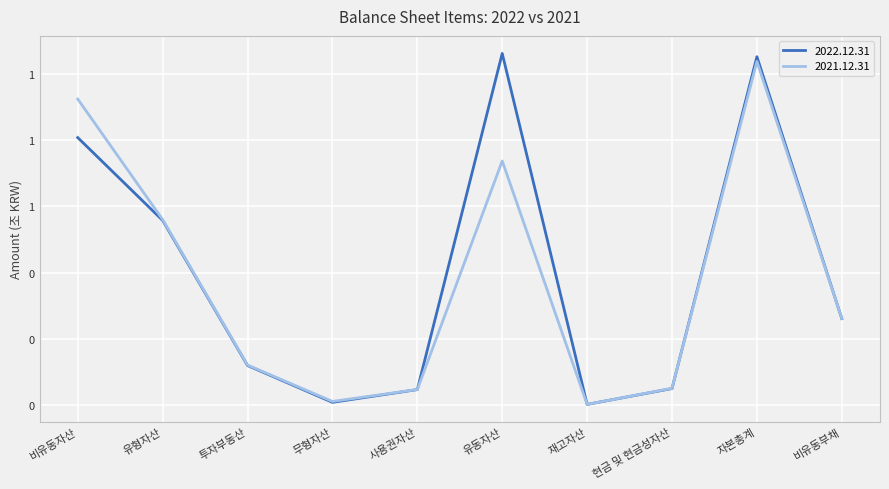

Reading left to right, transcribe all the data shown in this chart.

2022.12.31: 0.8	0.6	0.1	0.0	0.0	1.1	0.0	0.0	1.1	0.3
2021.12.31: 0.9	0.6	0.1	0.0	0.0	0.7	0.0	0.1	1.0	0.3